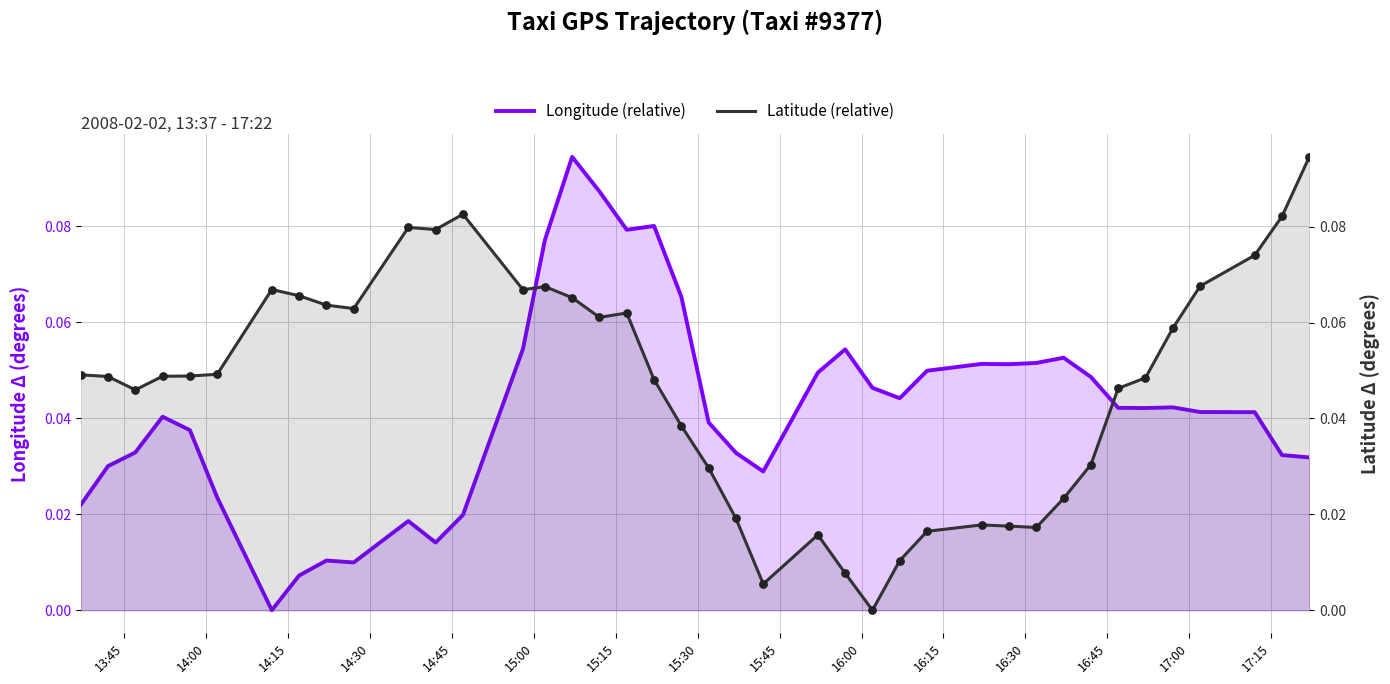

Which series contains the lowest Y value?

Longitude (relative)